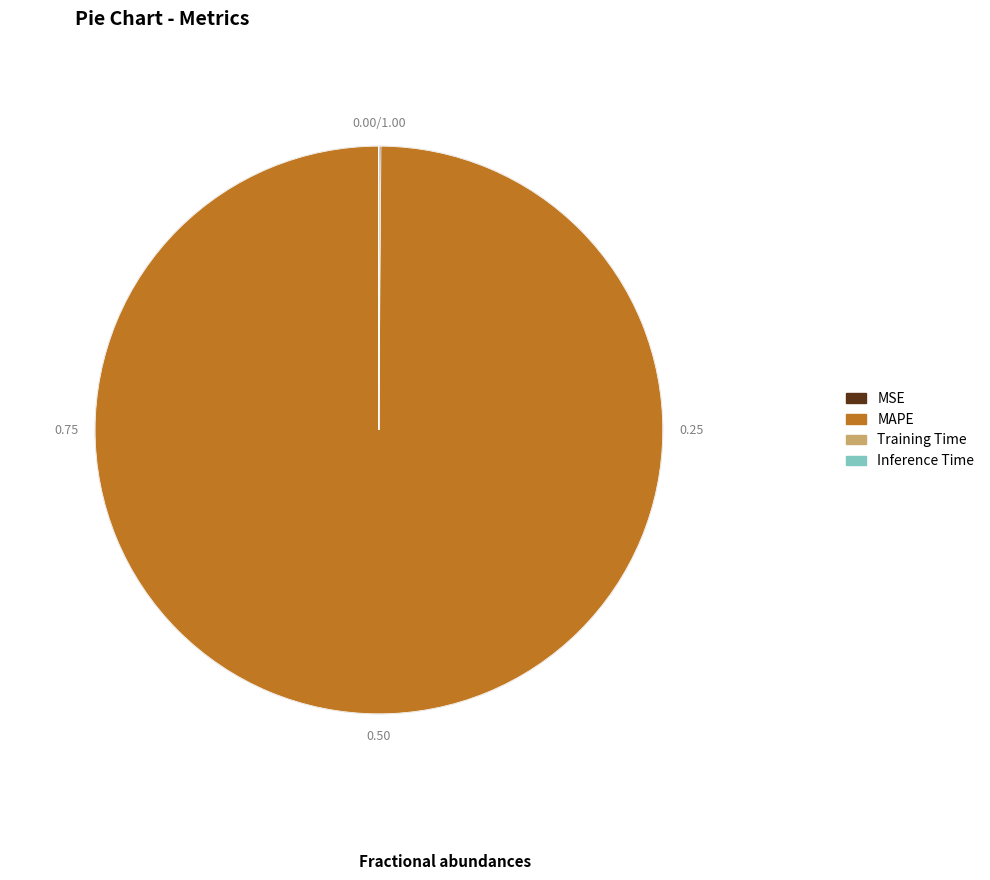

Does any single category account for the majority?

Yes